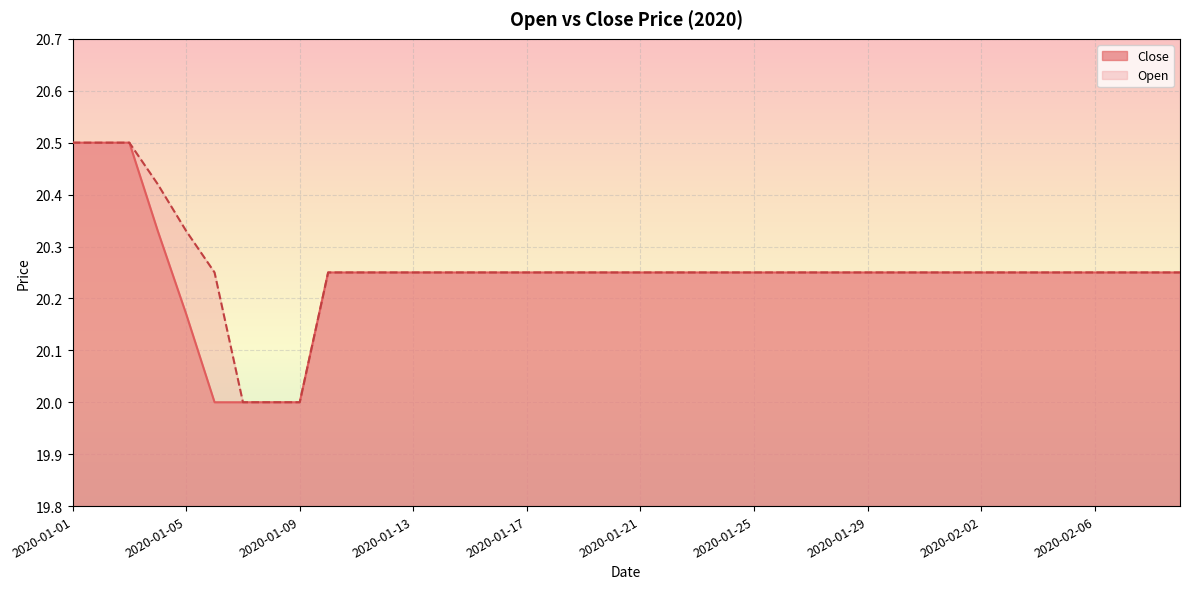

How many series are shown in this chart?

2